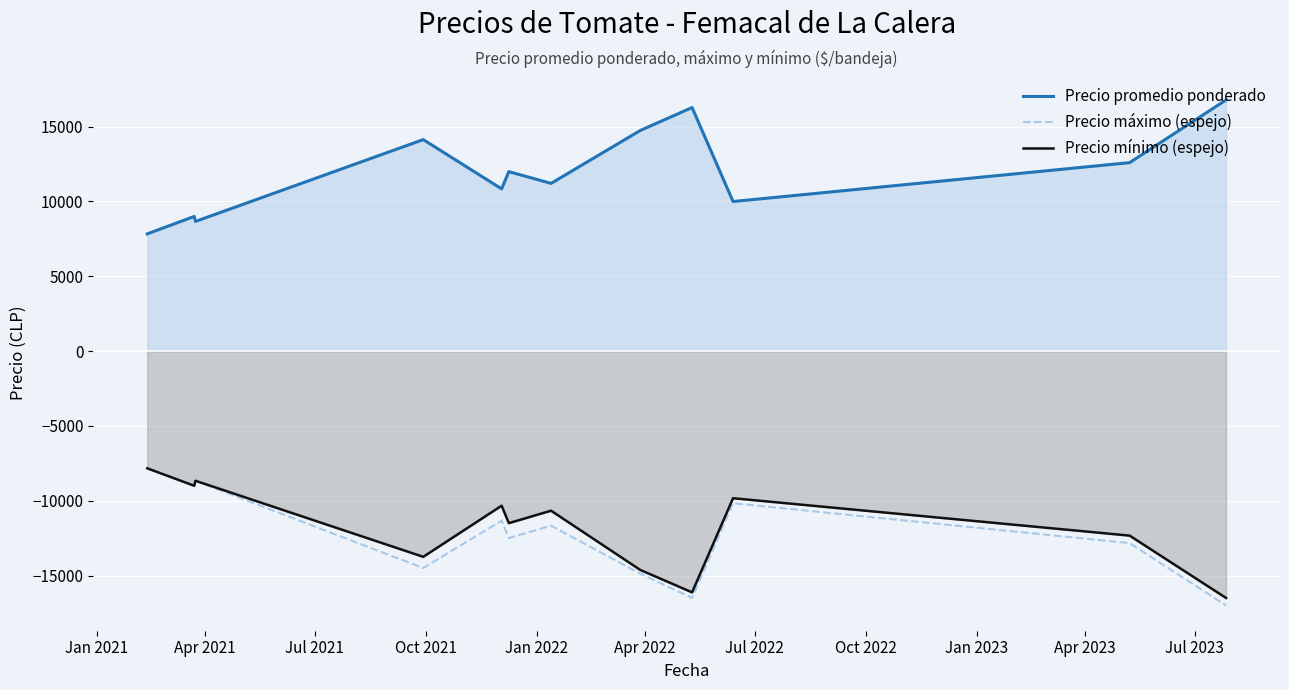

What is the minimum value shown in the chart?

-17000.0